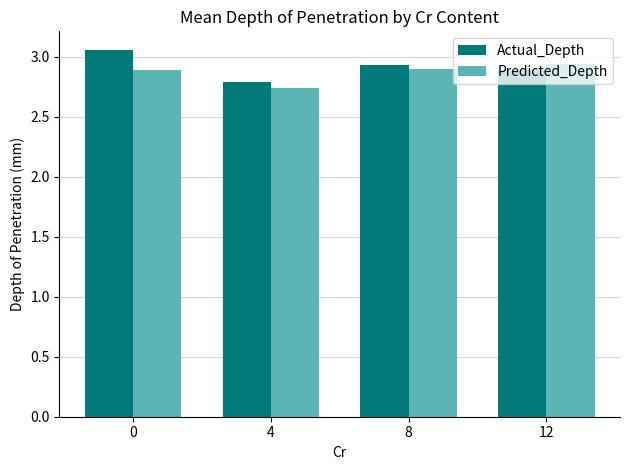

Where is Actual_Depth nearest to the value 2?

4